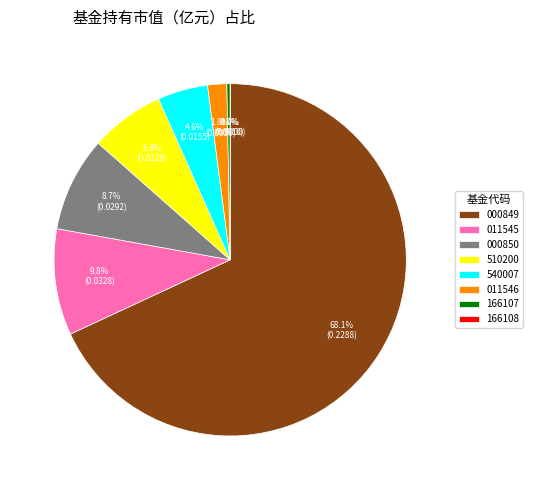

Count the number of slices in the pie.

8